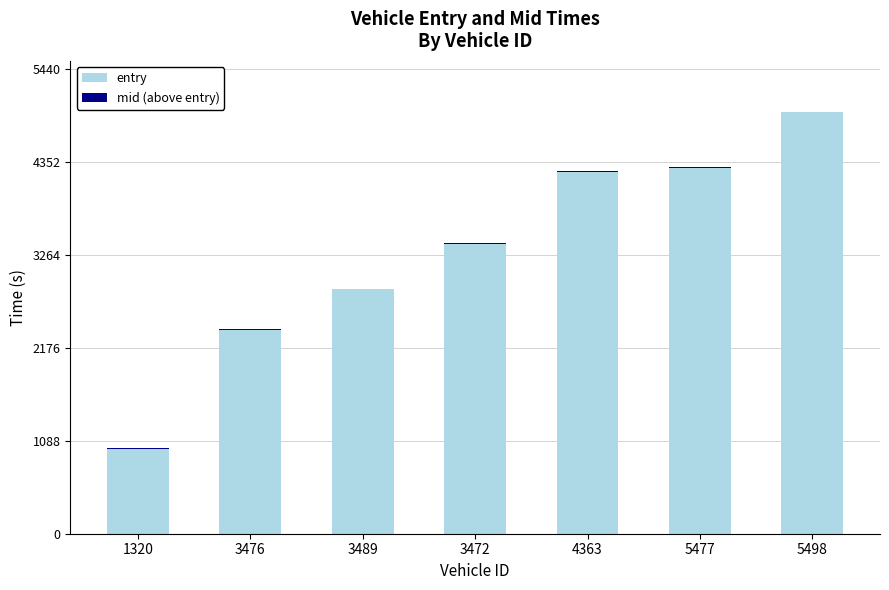

How many distinct data groups are displayed?

2